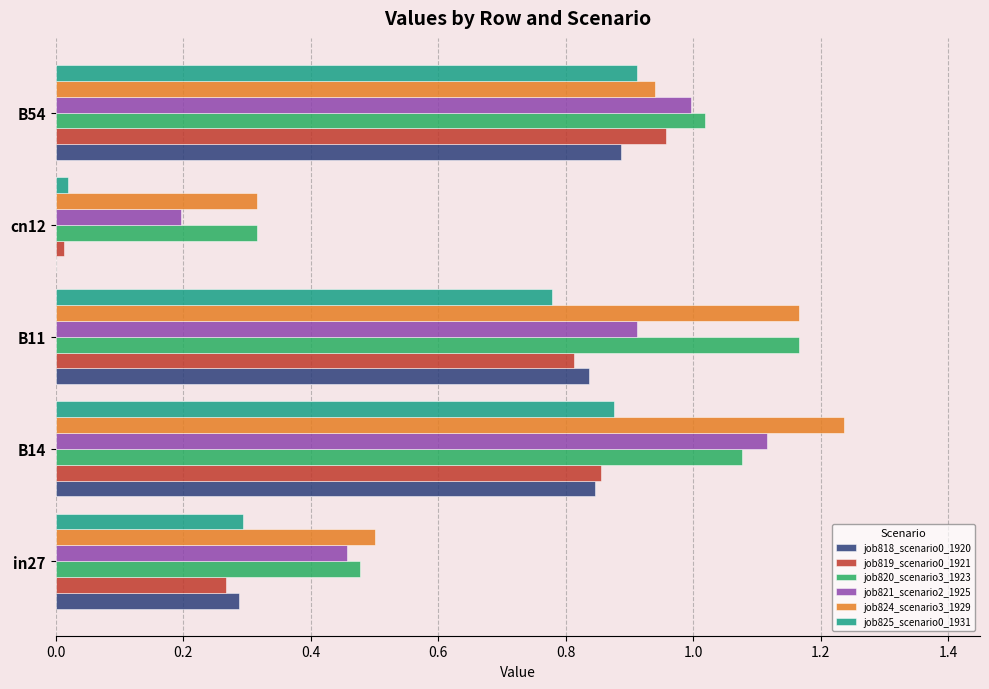

Between in27 and B14, which series saw the biggest shift?

job824_scenario3_1929